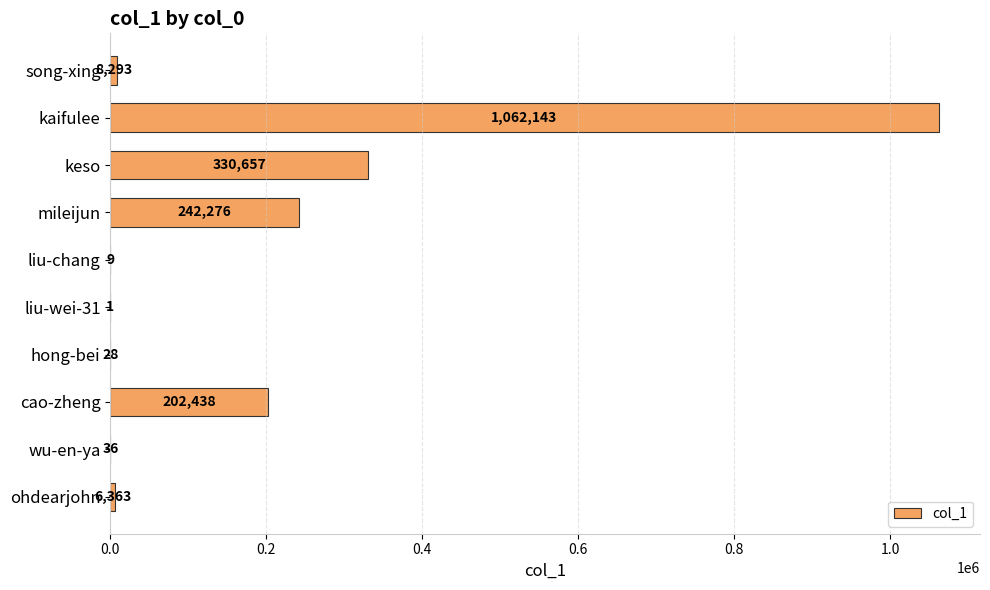

What is the sum of all values?

1852244